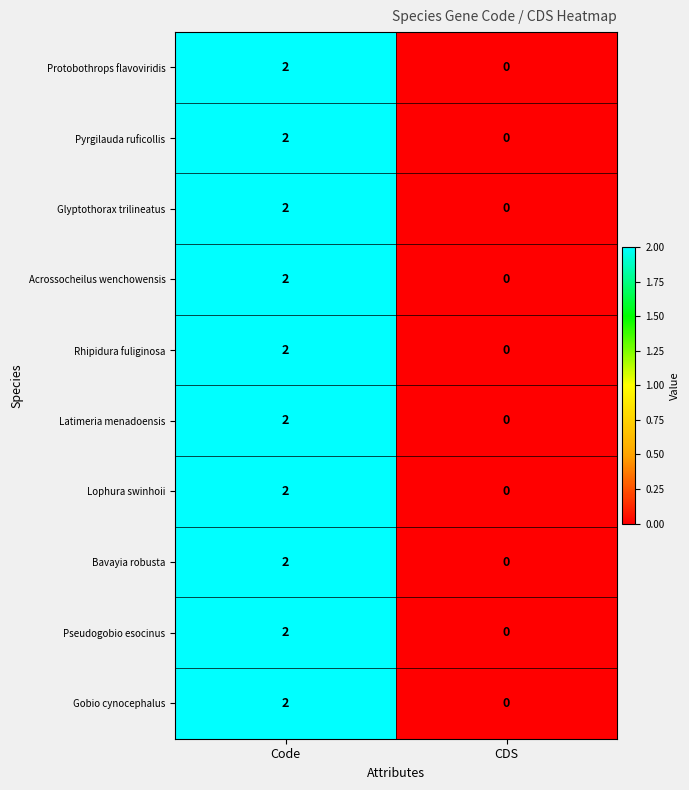

Which category has the lowest value in the Lophura swinhoii series?

CDS